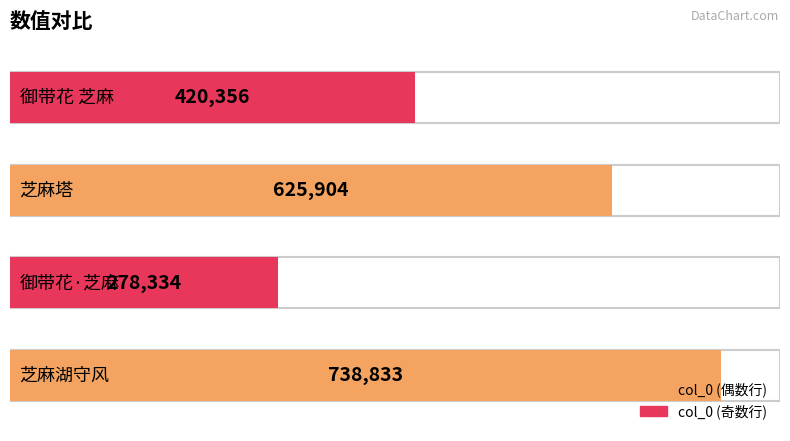

Rank the categories by value from lowest to highest.

御带花·芝麻, 御带花 芝麻, 芝麻塔, 芝麻湖守风